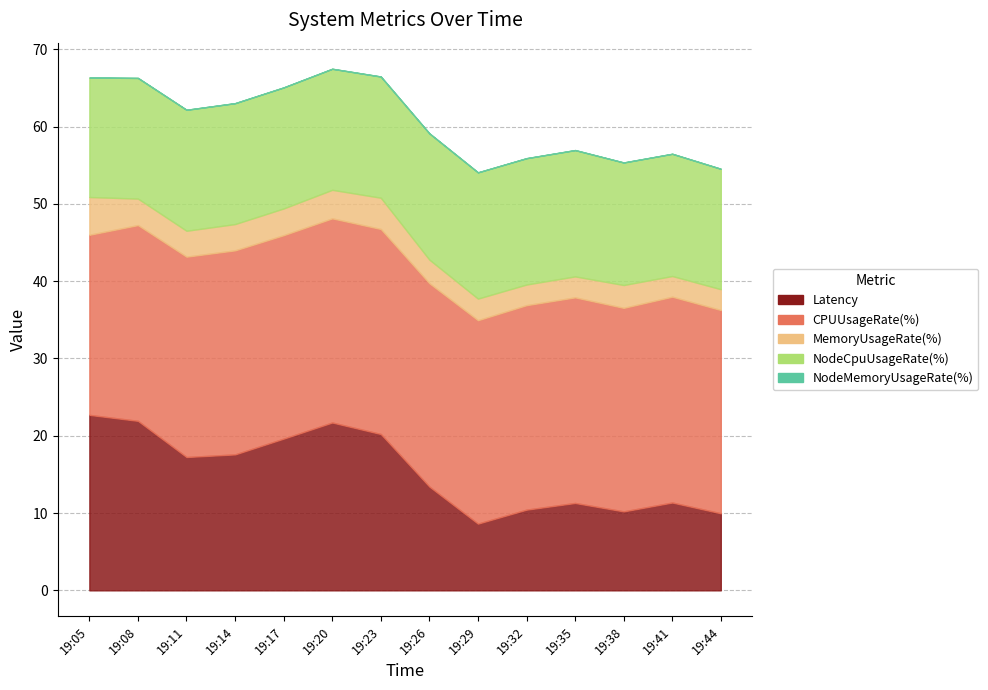

Reading left to right, transcribe all the data shown in this chart.

Latency: 19:05=22.7	19:08=21.9	19:11=17.3	19:14=17.6	19:17=19.6	19:20=21.7	19:23=20.2	19:26=13.4	19:29=8.6	19:32=10.4	19:35=11.3	19:38=10.2	19:41=11.4	19:44=10.0
CPUUsageRate(%): 19:05=23.3	19:08=25.3	19:11=25.9	19:14=26.4	19:17=26.3	19:20=26.4	19:23=26.5	19:26=26.3	19:29=26.3	19:32=26.5	19:35=26.6	19:38=26.3	19:41=26.6	19:44=26.3
MemoryUsageRate(%): 19:05=4.9	19:08=3.4	19:11=3.4	19:14=3.4	19:17=3.5	19:20=3.7	19:23=4.0	19:26=3.1	19:29=2.8	19:32=2.7	19:35=2.7	19:38=3.0	19:41=2.7	19:44=2.7
NodeCpuUsageRate(%): 19:05=15.5	19:08=15.6	19:11=15.6	19:14=15.6	19:17=15.7	19:20=15.7	19:23=15.7	19:26=16.3	19:29=16.3	19:32=16.3	19:35=16.3	19:38=15.8	19:41=15.8	19:44=15.6
NodeMemoryUsageRate(%): 19:05=0.0	19:08=0.0	19:11=0.0	19:14=0.0	19:17=0.0	19:20=0.0	19:23=0.0	19:26=0.0	19:29=0.0	19:32=0.0	19:35=0.0	19:38=0.0	19:41=0.0	19:44=0.0